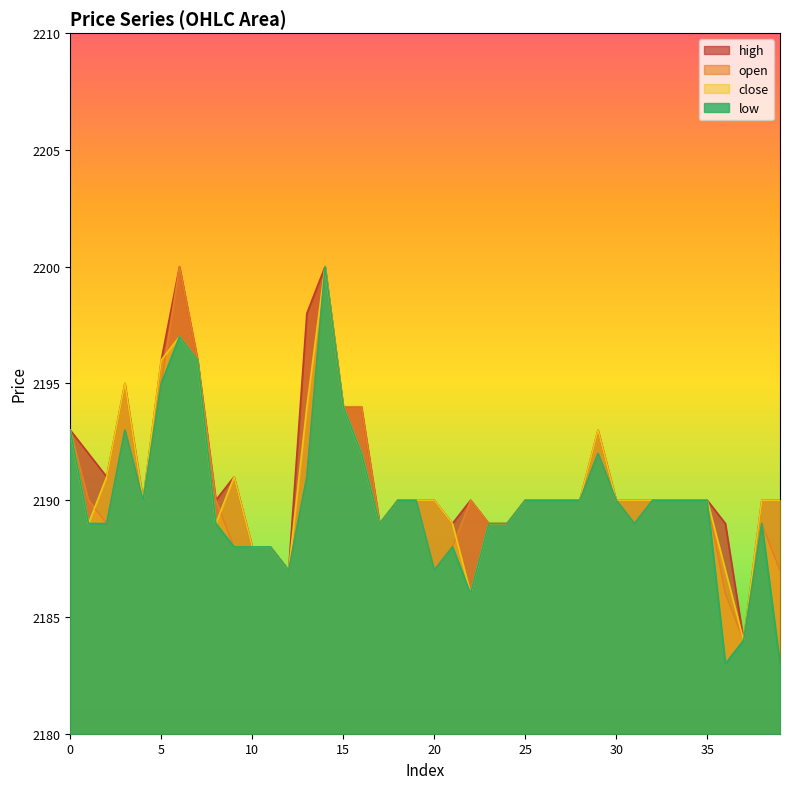

Rank the categories by high value from highest to lowest.

6, 14, 13, 5, 7, 3, 15, 16, 0, 29, 1, 2, 9, 4, 8, 18, 19, 20, 22, 25, 26, 27, 28, 30, 31, 32, 33, 34, 35, 38, 39, 17, 21, 23, 24, 36, 10, 11, 12, 37